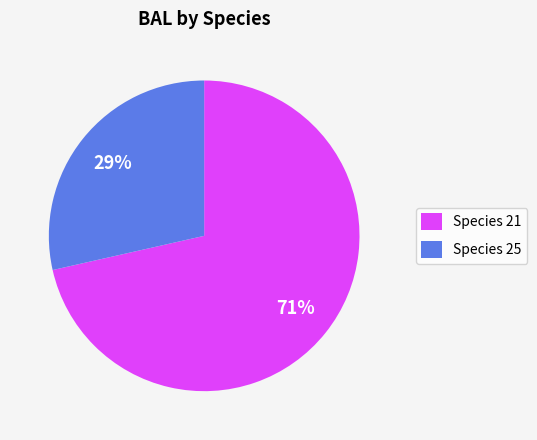

To the nearest percent, what is the average slice percentage?

50%